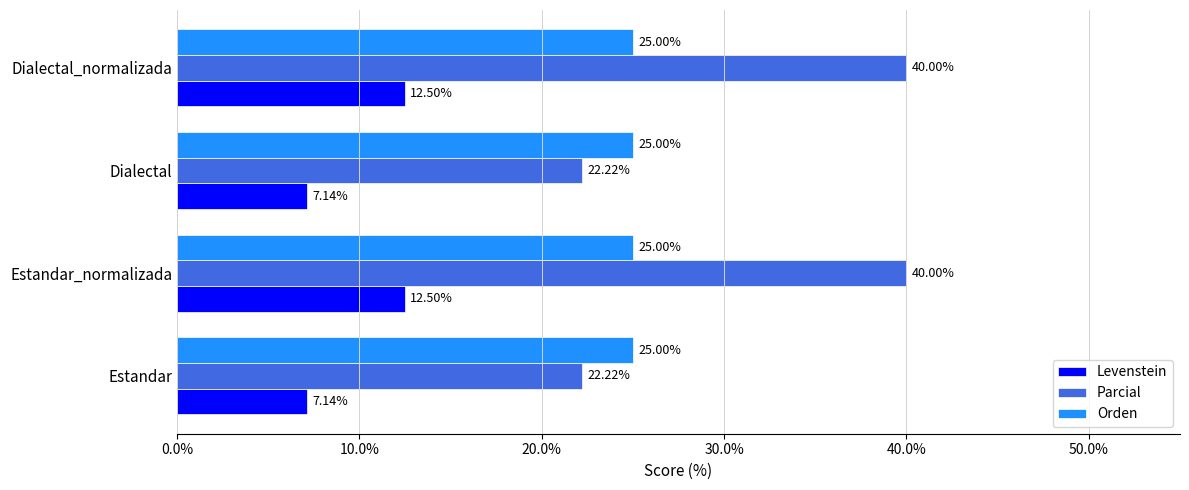

Rank the series by their average value, from lowest to highest.

Levenstein, Orden, Parcial